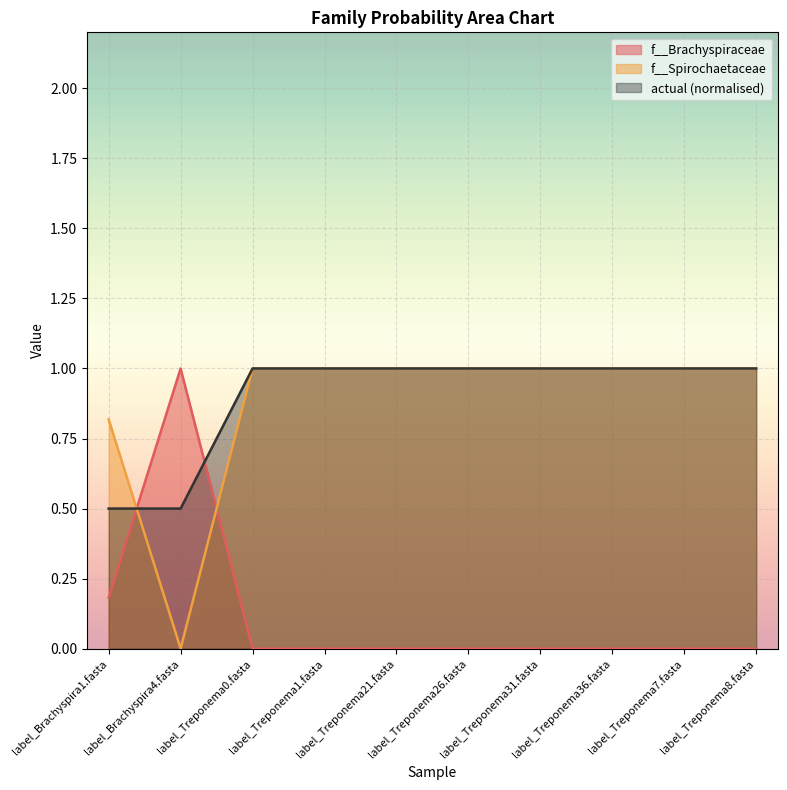

What is the greatest value displayed?

1.0